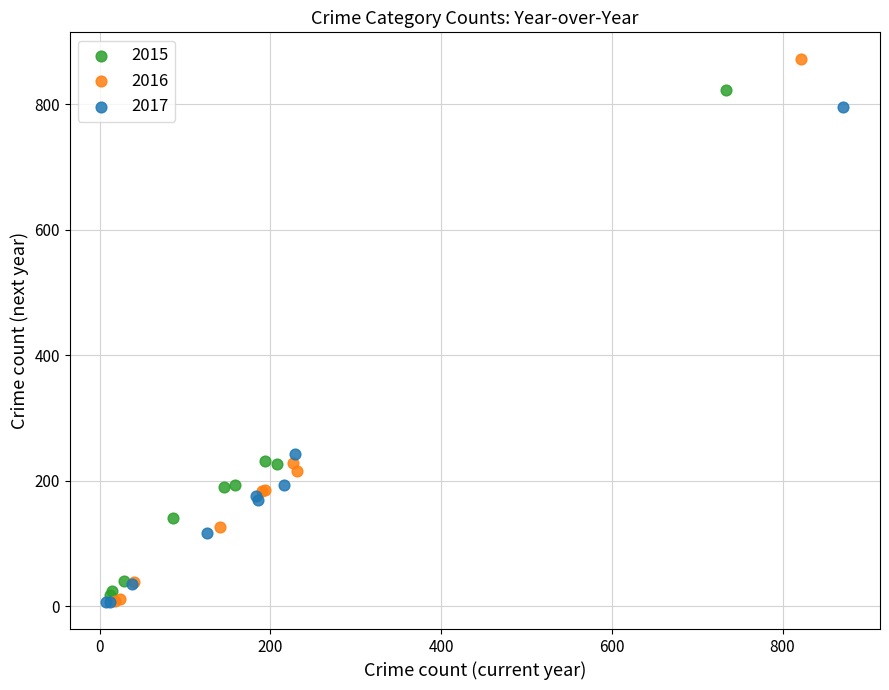

Which series has the widest spread of Y values?

2016